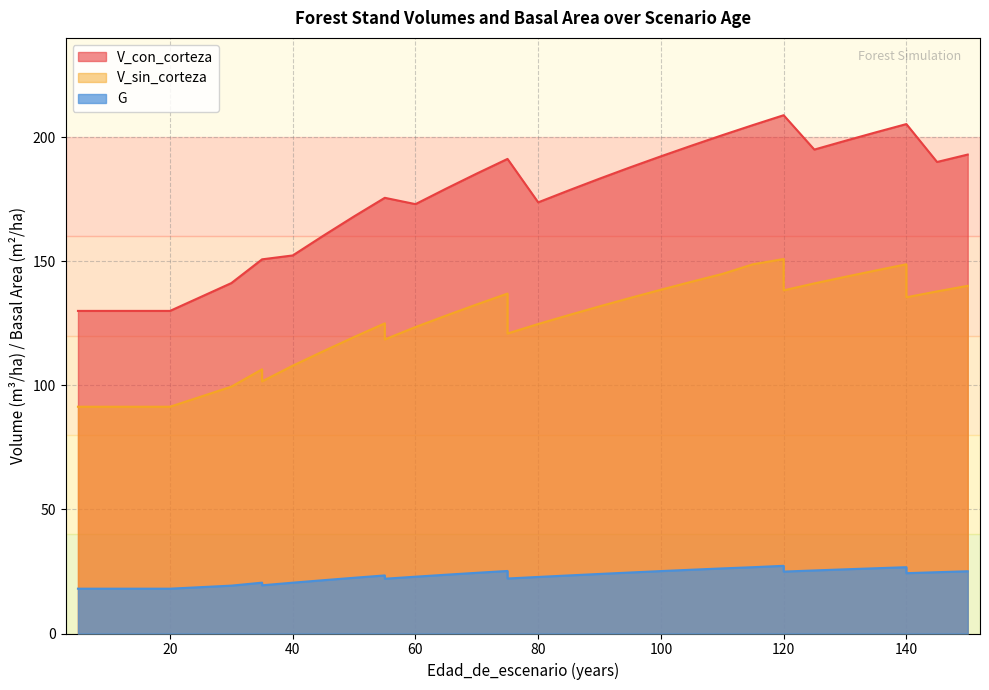

Reading left to right, what are all the values shown in this chart?

V_con_corteza: 5=130.0	10=130.0	15=130.0	15=130.0	20=130.0	30=141.2	35=150.8	35=150.8	40=152.3	45=160.3	50=168.1	55=175.6	55=175.6	60=173.0	65=179.3	70=185.3	75=191.2	75=191.2	80=173.7	85=178.6	90=183.3	95=187.8	100=192.3	105=196.6	110=200.8	115=204.9	120=208.8	120=208.8	125=195.0	130=198.5	135=201.9	140=205.3	140=205.3	145=190.0	150=193.0
V_sin_corteza: 5=91.4	10=91.4	15=91.4	15=91.4	20=91.4	30=99.5	35=106.5	35=101.6	40=107.9	45=113.8	50=119.5	55=125.0	55=118.5	60=123.5	65=128.1	70=132.6	75=137.0	75=120.9	80=124.7	85=128.3	90=131.8	95=135.2	100=138.5	105=141.8	110=144.9	115=148.8	120=150.9	120=138.3	125=141.1	130=143.7	135=146.3	140=148.8	140=135.5	145=137.8	150=140.1
G: 5=18.1	10=18.1	15=18.1	15=18.1	20=18.1	30=19.3	35=20.5	35=19.4	40=20.5	45=21.5	50=22.5	55=23.4	55=22.1	60=22.9	65=23.7	70=24.5	75=25.2	75=22.2	80=22.8	85=23.4	90=24.0	95=24.6	100=25.1	105=25.7	110=26.2	115=26.7	120=27.3	120=24.9	125=25.4	130=25.9	135=26.3	140=26.7	140=24.3	145=24.7	150=25.1